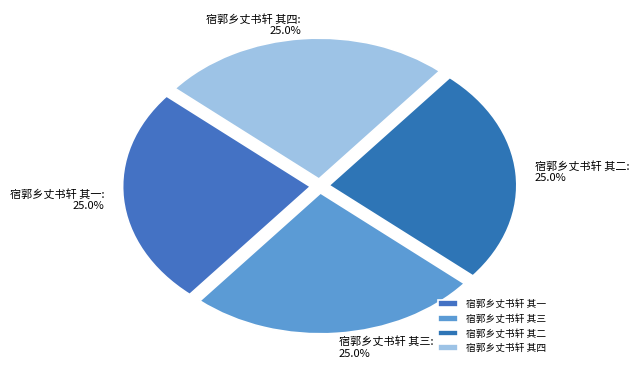

How much of the chart is everything except 宿郭乡丈书轩 其三?

75.0%